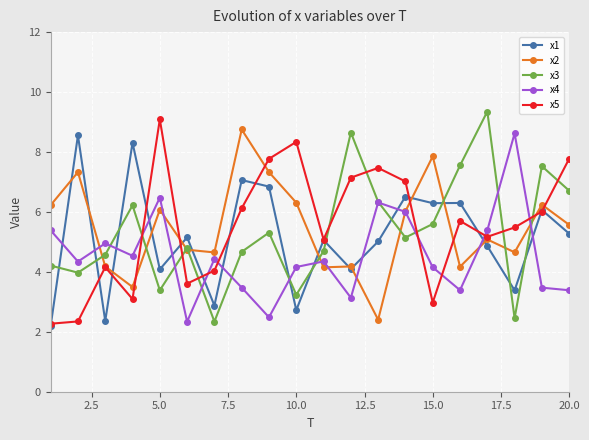

How many lines are shown in the chart?

5